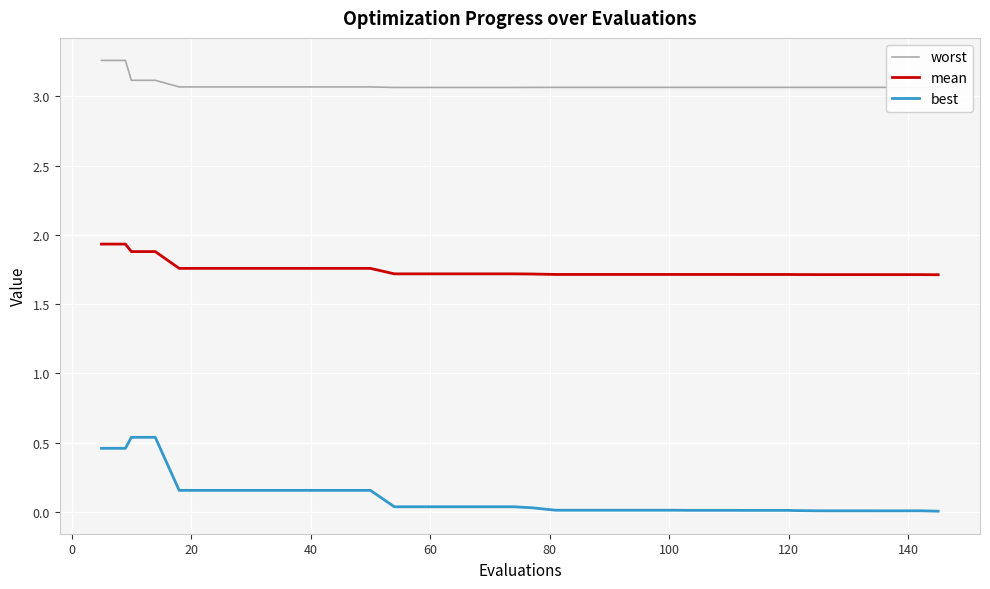

Is this an area chart (filled region under the line)?

No